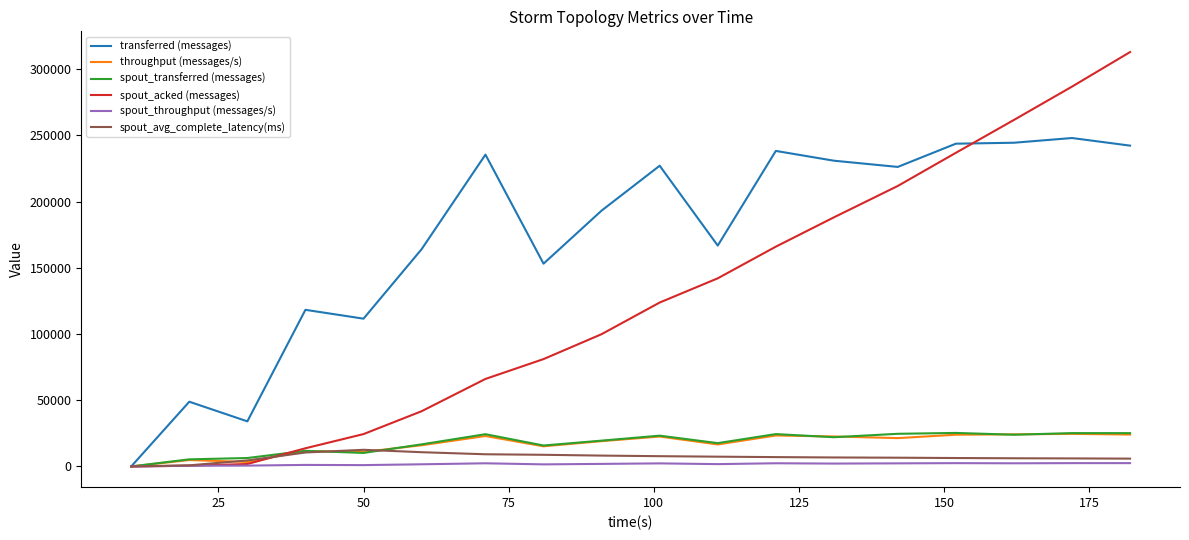

Which series has the largest total across all categories?

transferred (messages)